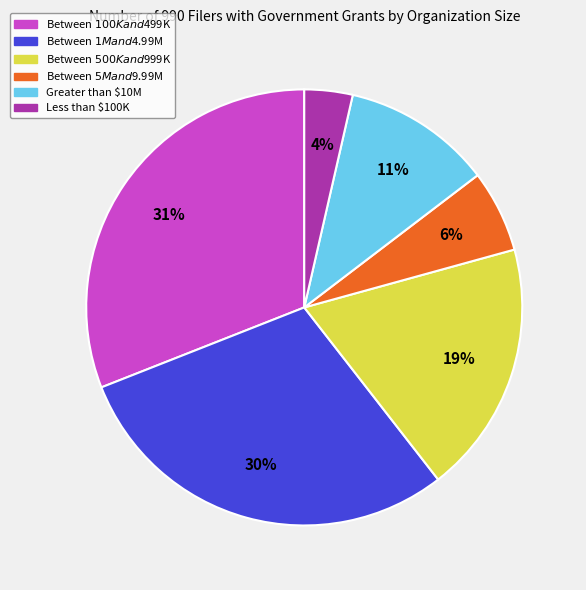

To the nearest percent, what is the difference between the Between $500K and $999K and Less than $100K slice percentages?

15%